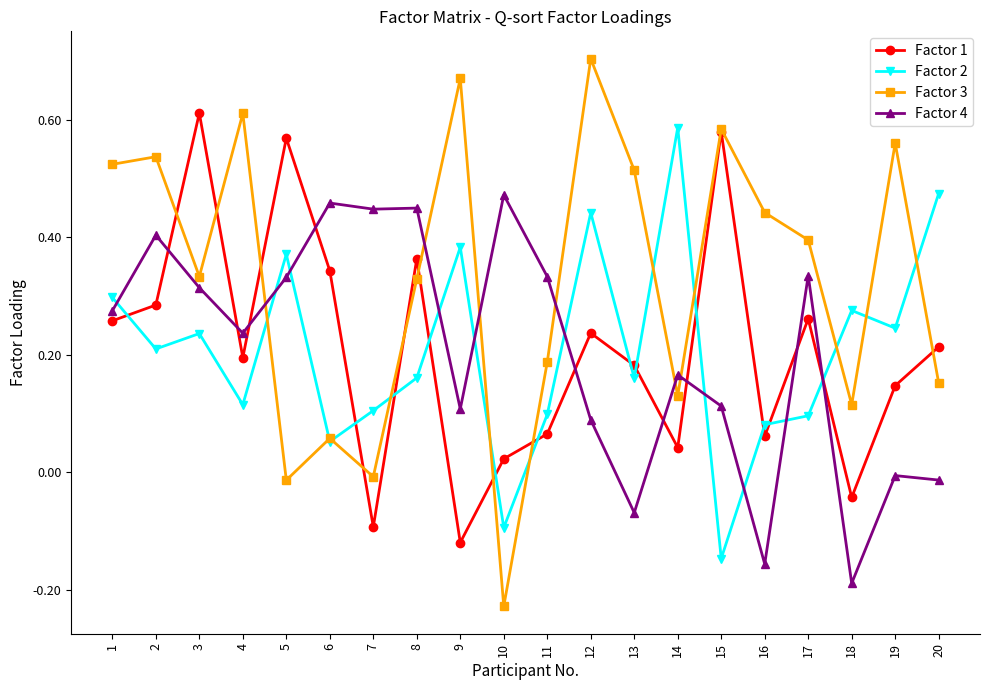

Which category has the lowest value in the Factor 1 series?

9